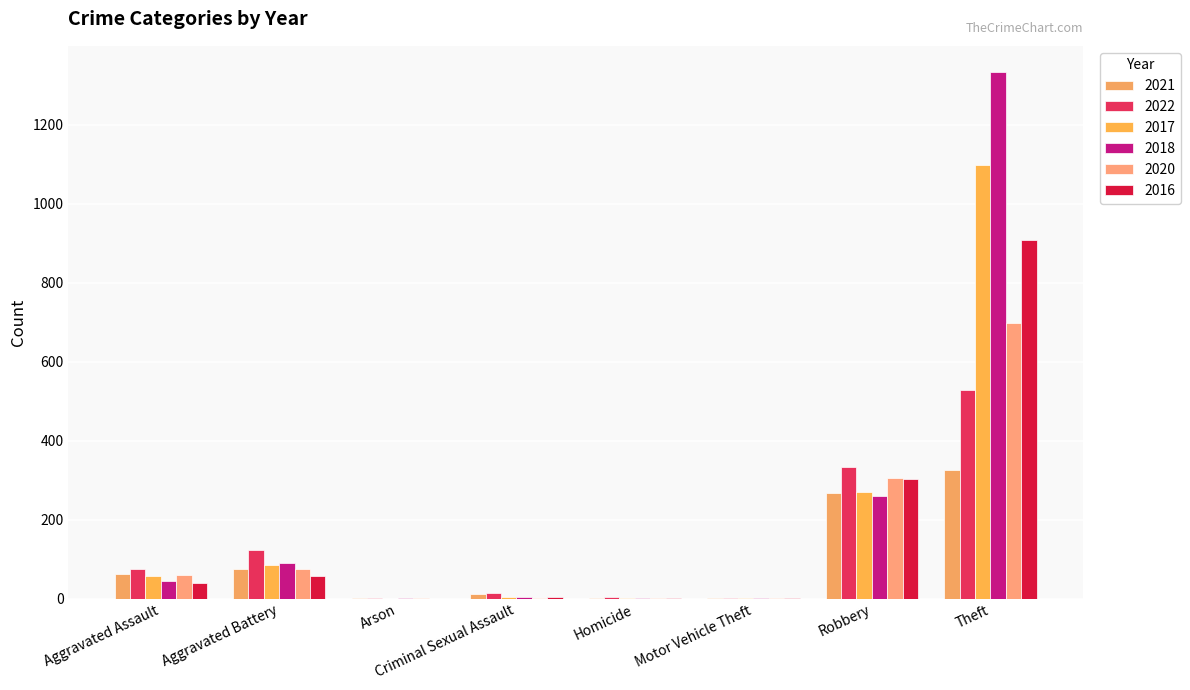

What is the total value across all series at Criminal Sexual Assault?

41